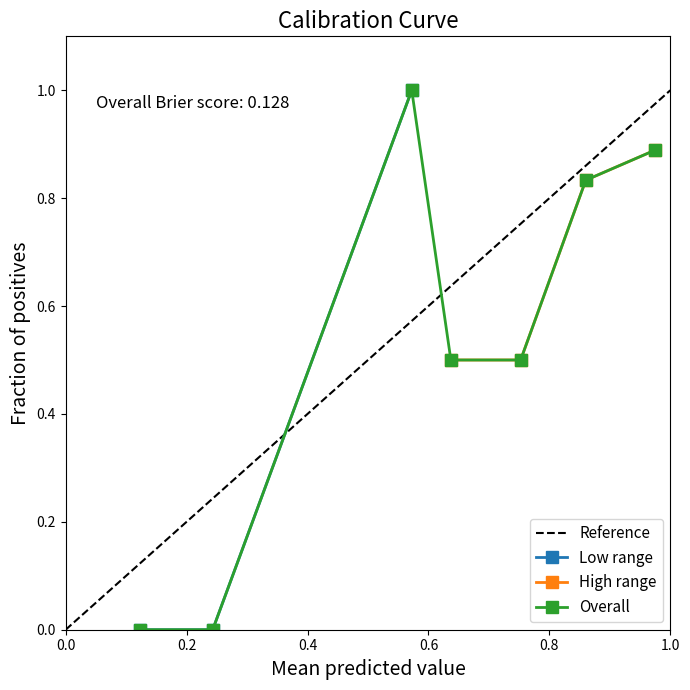

True or false: y_pred and y_true intersect in this chart.

True